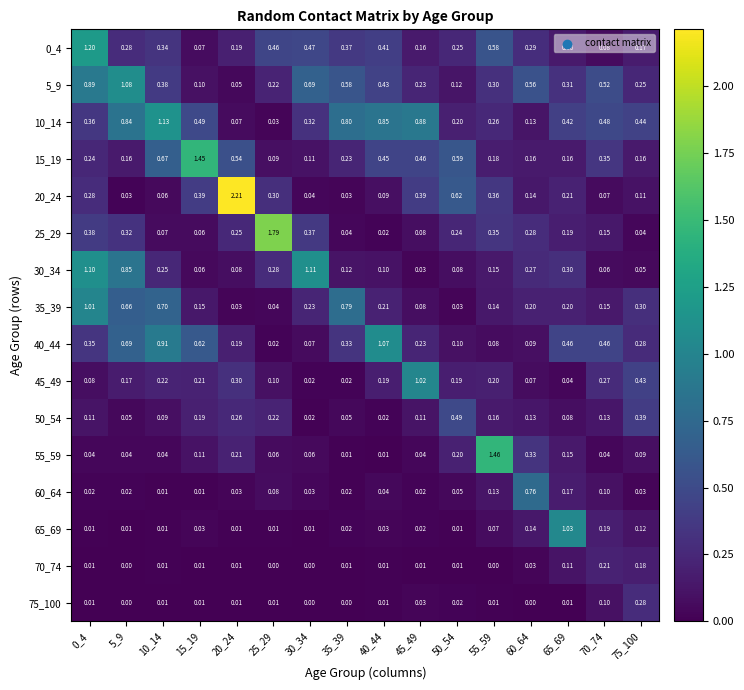

Is the value of 20_24 at 60_64 greater than the value of 5_9 at 10_14?

No